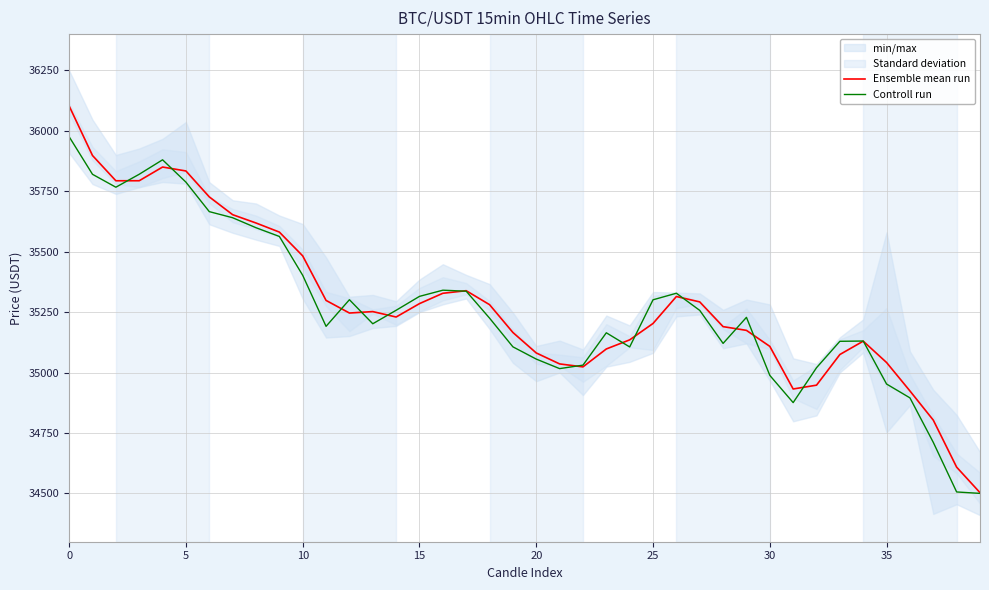

Is the value of Ensemble mean run at 30 greater than the value of Controll run at 5?

No